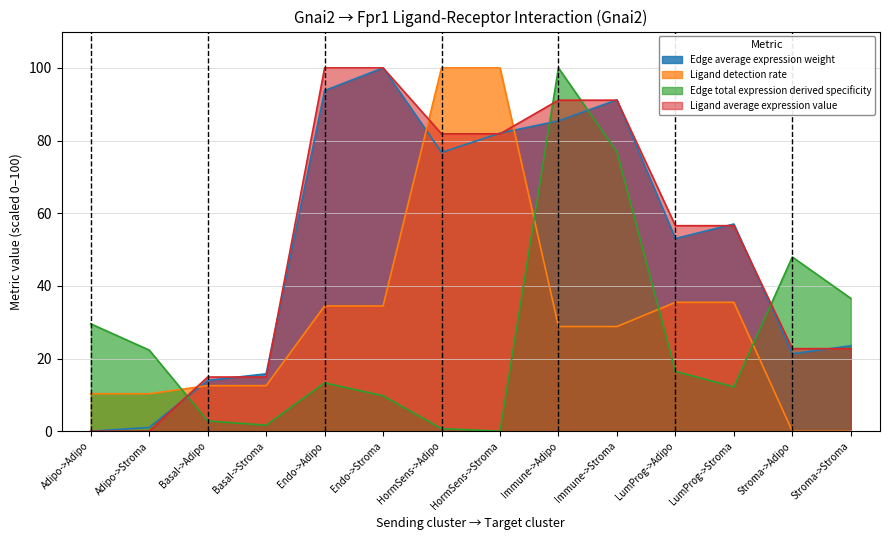

Reading left to right, extract all data points from this chart.

Edge average expression weight: Adipo->Adipo=0.0	Adipo->Stroma=1.0	Basal->Adipo=14.0	Basal->Stroma=15.8	Endo->Adipo=93.8	Endo->Stroma=100.0	HormSens->Adipo=76.7	HormSens->Stroma=82.0	Immune->Adipo=85.4	Immune->Stroma=91.2	LumProg->Adipo=53.0	LumProg->Stroma=57.0	Stroma->Adipo=21.3	Stroma->Stroma=23.5
Ligand detection rate: Adipo->Adipo=10.3	Adipo->Stroma=10.3	Basal->Adipo=12.5	Basal->Stroma=12.5	Endo->Adipo=34.5	Endo->Stroma=34.5	HormSens->Adipo=100.0	HormSens->Stroma=100.0	Immune->Adipo=28.8	Immune->Stroma=28.8	LumProg->Adipo=35.5	LumProg->Stroma=35.5	Stroma->Adipo=0.0	Stroma->Stroma=0.0
Edge total expression derived specificity: Adipo->Adipo=29.5	Adipo->Stroma=22.3	Basal->Adipo=2.8	Basal->Stroma=1.6	Endo->Adipo=13.3	Endo->Stroma=9.7	HormSens->Adipo=0.7	HormSens->Stroma=0.0	Immune->Adipo=100.0	Immune->Stroma=76.9	LumProg->Adipo=16.5	LumProg->Stroma=12.2	Stroma->Adipo=47.9	Stroma->Stroma=36.6
Ligand average expression value: Adipo->Adipo=0.0	Adipo->Stroma=0.0	Basal->Adipo=14.9	Basal->Stroma=14.9	Endo->Adipo=100.0	Endo->Stroma=100.0	HormSens->Adipo=81.9	HormSens->Stroma=81.9	Immune->Adipo=91.1	Immune->Stroma=91.1	LumProg->Adipo=56.6	LumProg->Stroma=56.6	Stroma->Adipo=22.7	Stroma->Stroma=22.7